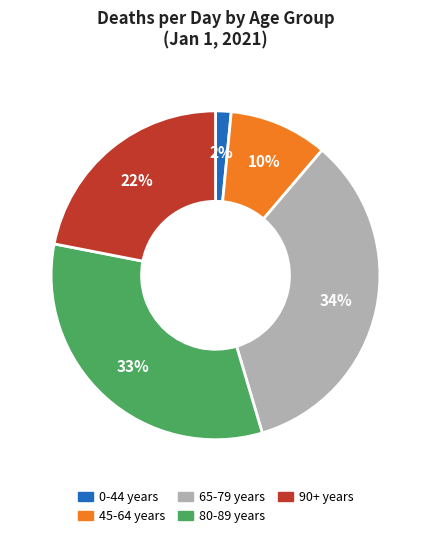

To the nearest percent, what is the average slice percentage?

20%